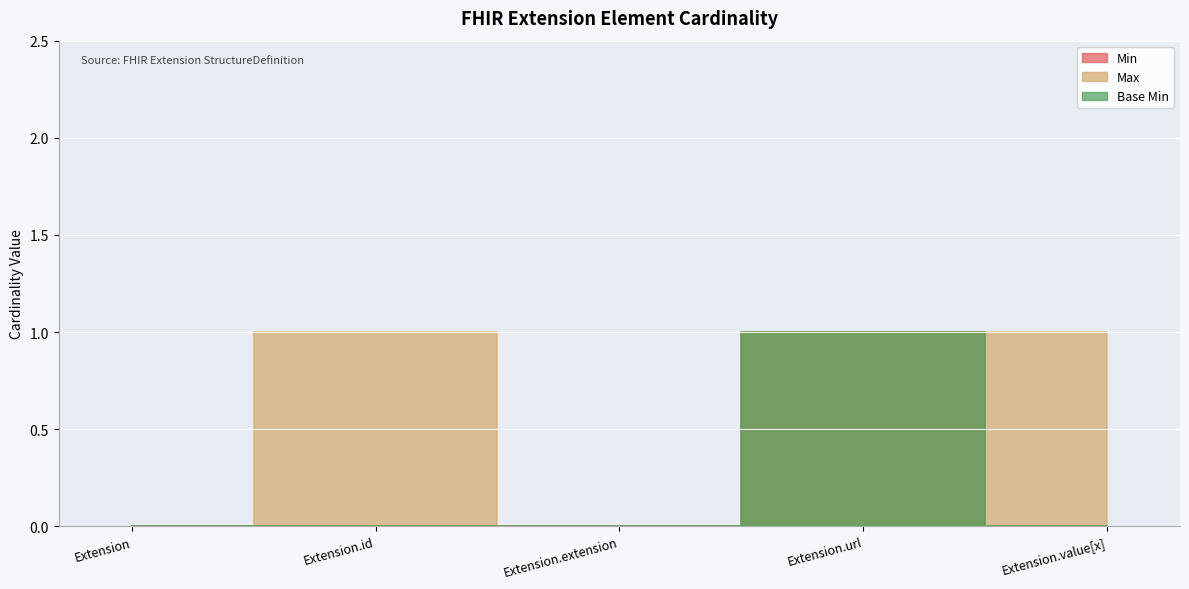

True or false: Min and Max intersect in this chart.

False